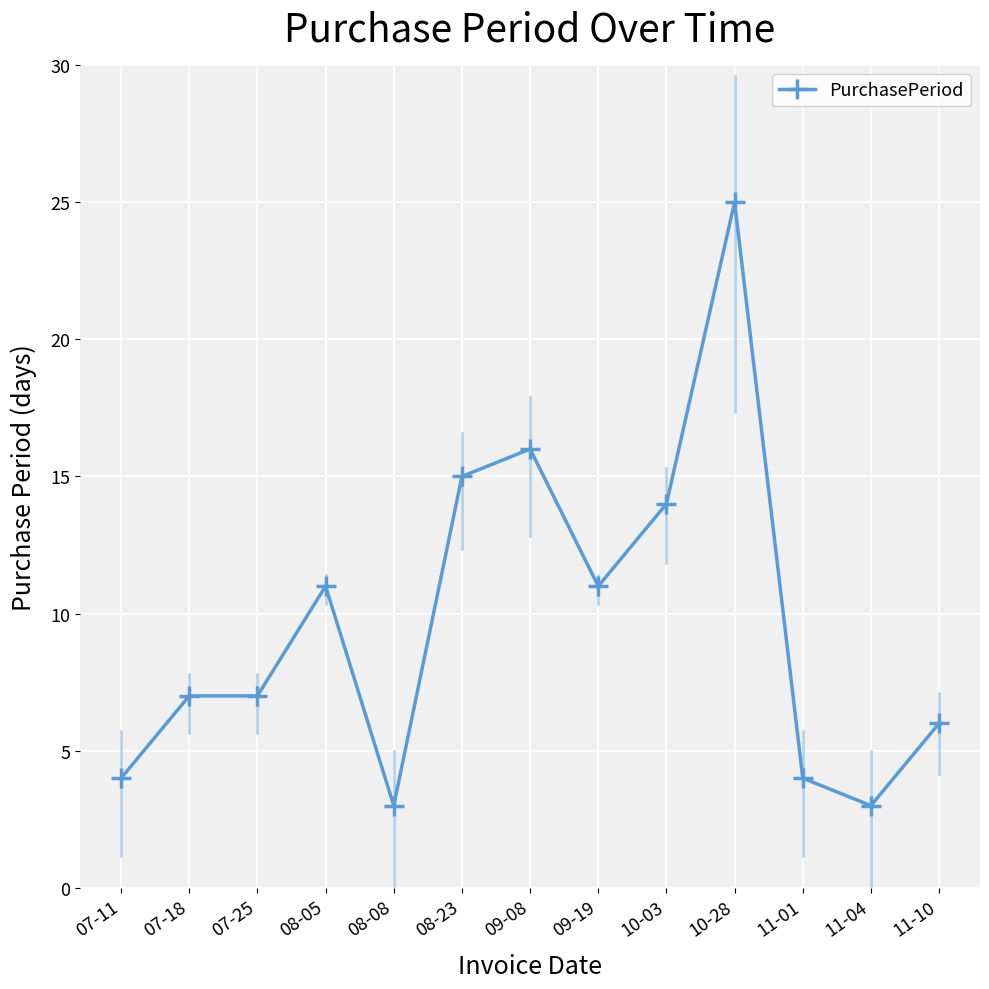

Reading right to left, extract all data points from this chart.

6	3	4	25	14	11	16	15	3	11	7	7	4